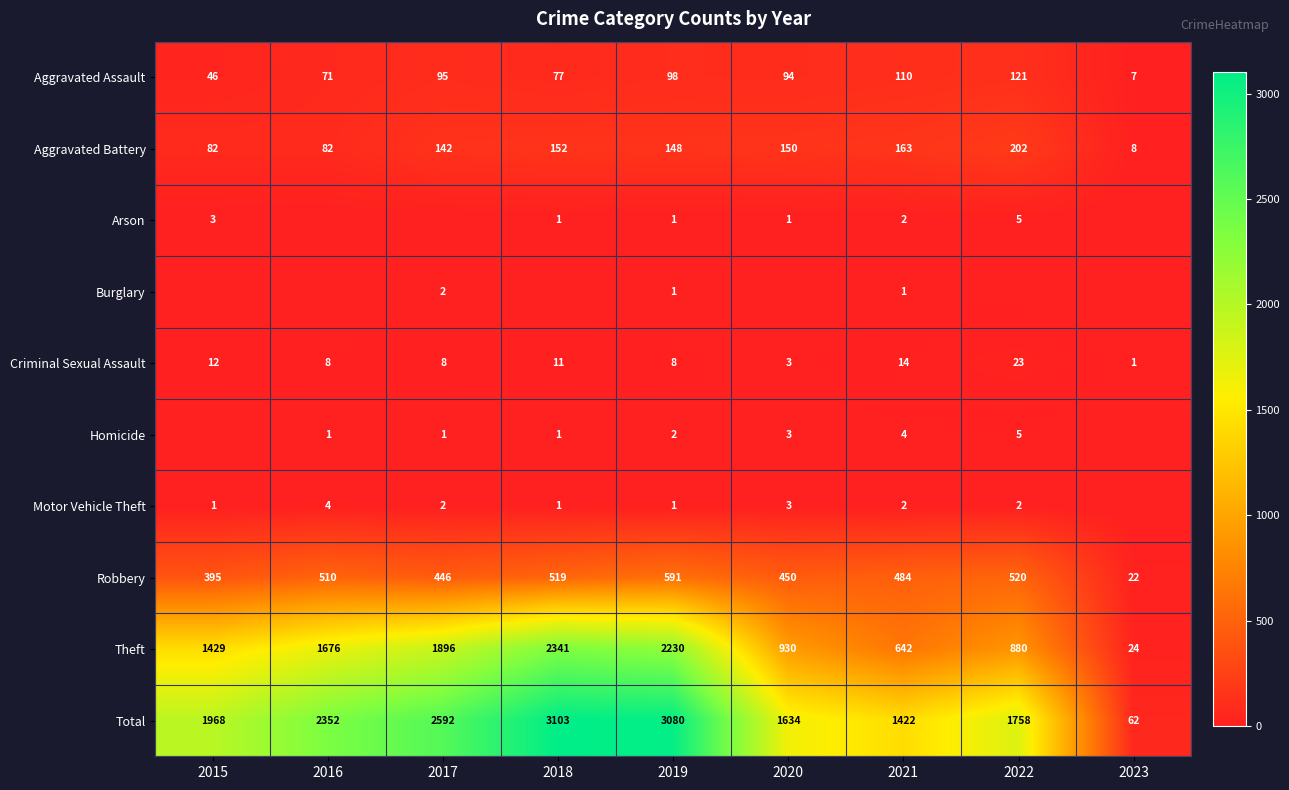

How many data points in Theft are less than 1429?

4